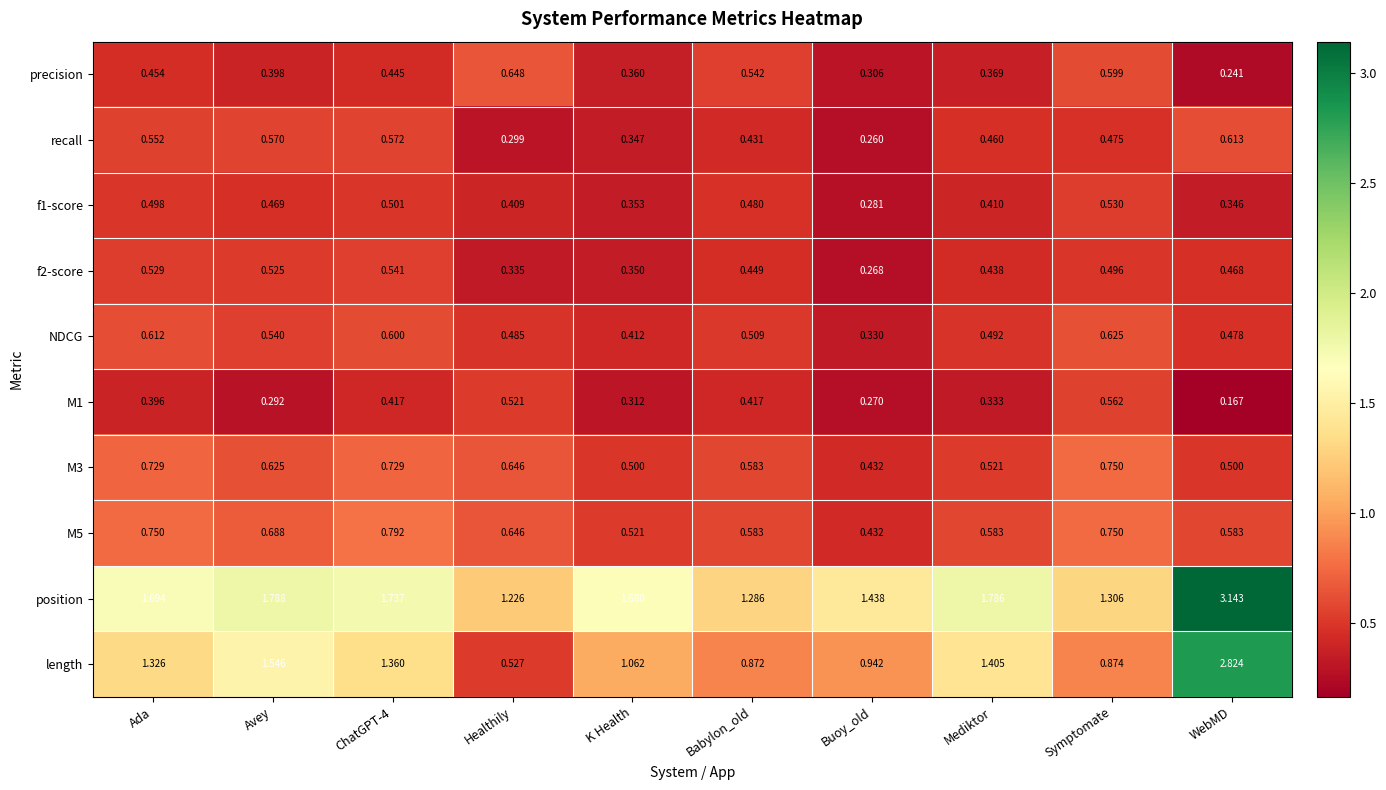

Is the value of M5 at Babylon_old greater than the value of M3 at Ada?

No